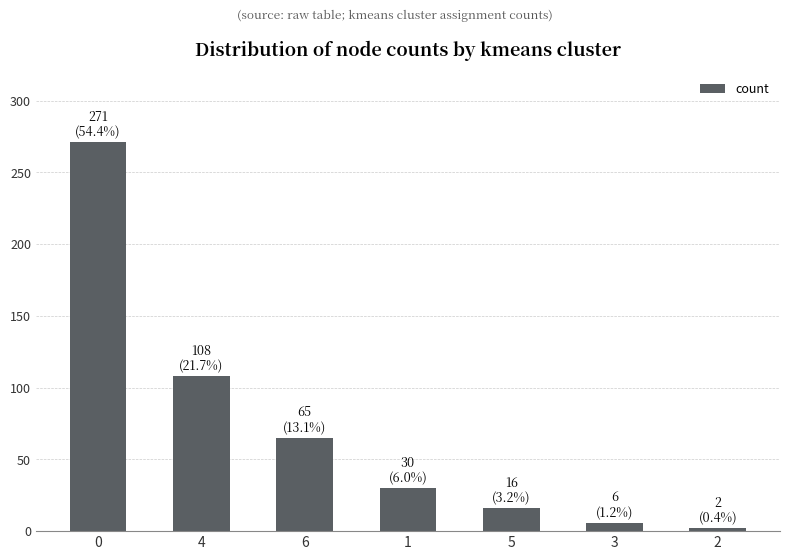

Is it true that the value at 0 is 271?

True